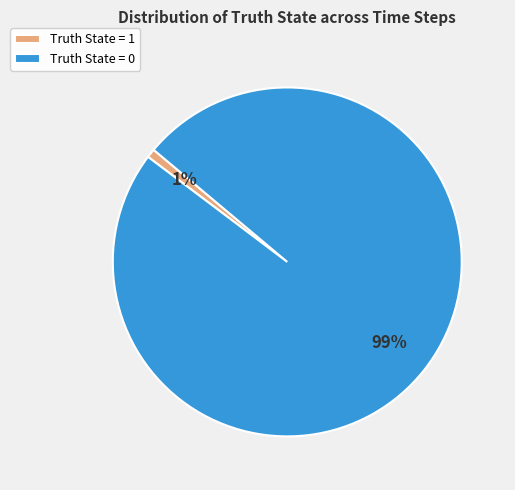

The Truth State = 1 slice represents 11% of the pie. True or false?

False